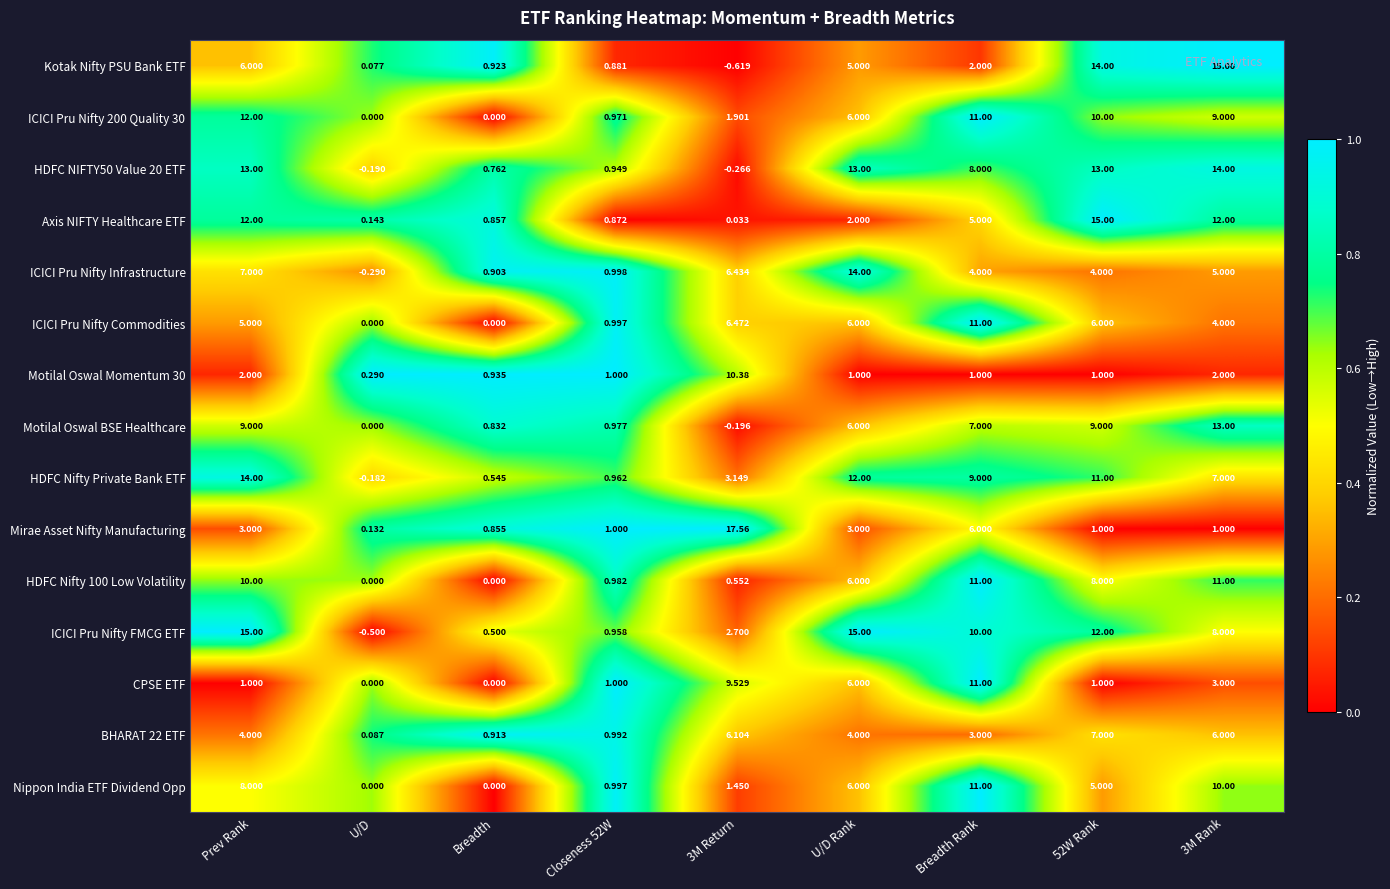

Which series has the largest total across all categories?

ICICI Pru Nifty FMCG ETF